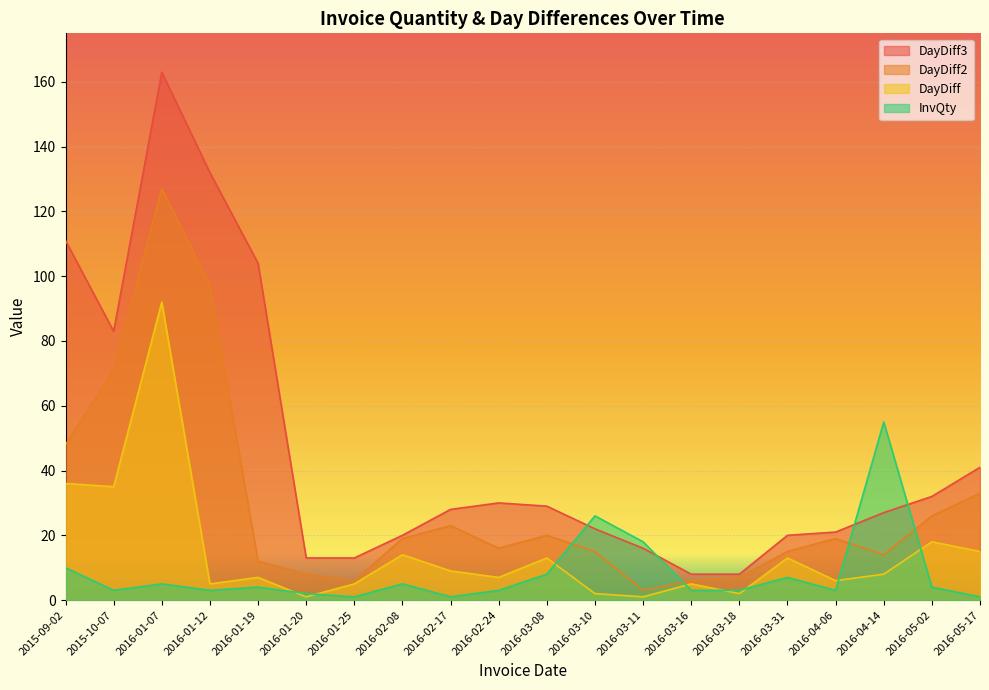

How many lines are shown in the chart?

4